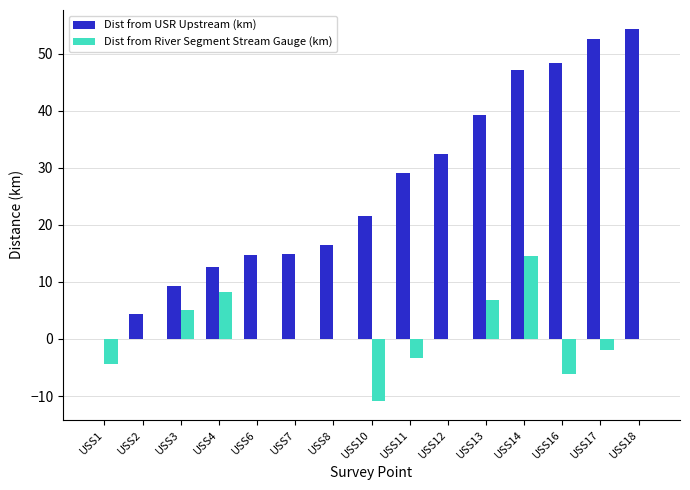

At which label is Dist from USR Upstream (km) closest to 27?

USS11